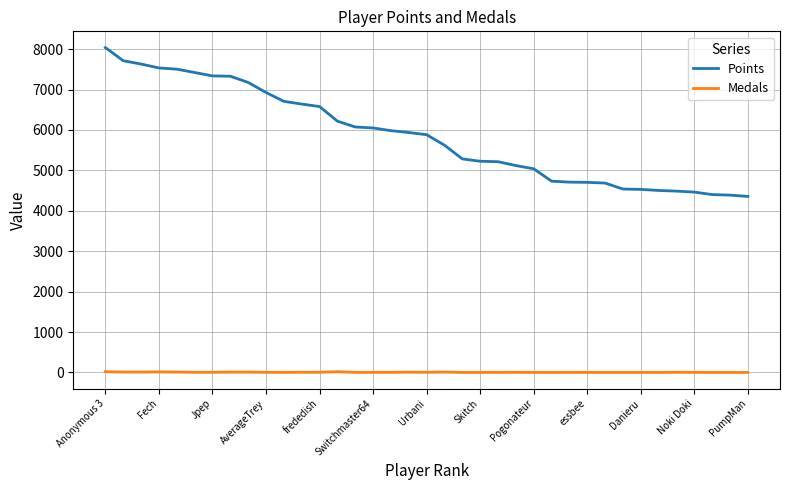

Rank the series by their maximum value, from lowest to highest.

Medals, Points